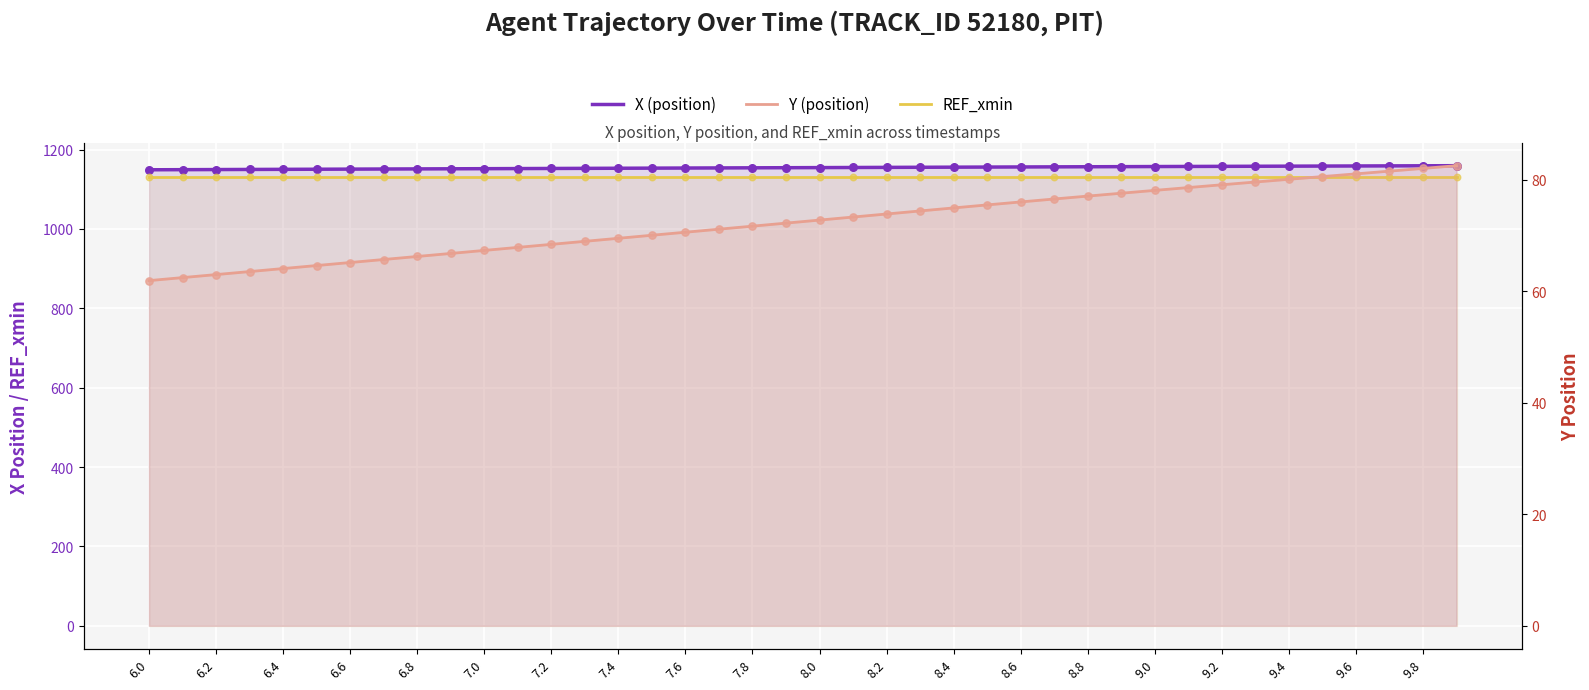

Is the value of Y at 9.4 greater than the value of X at 39?

No